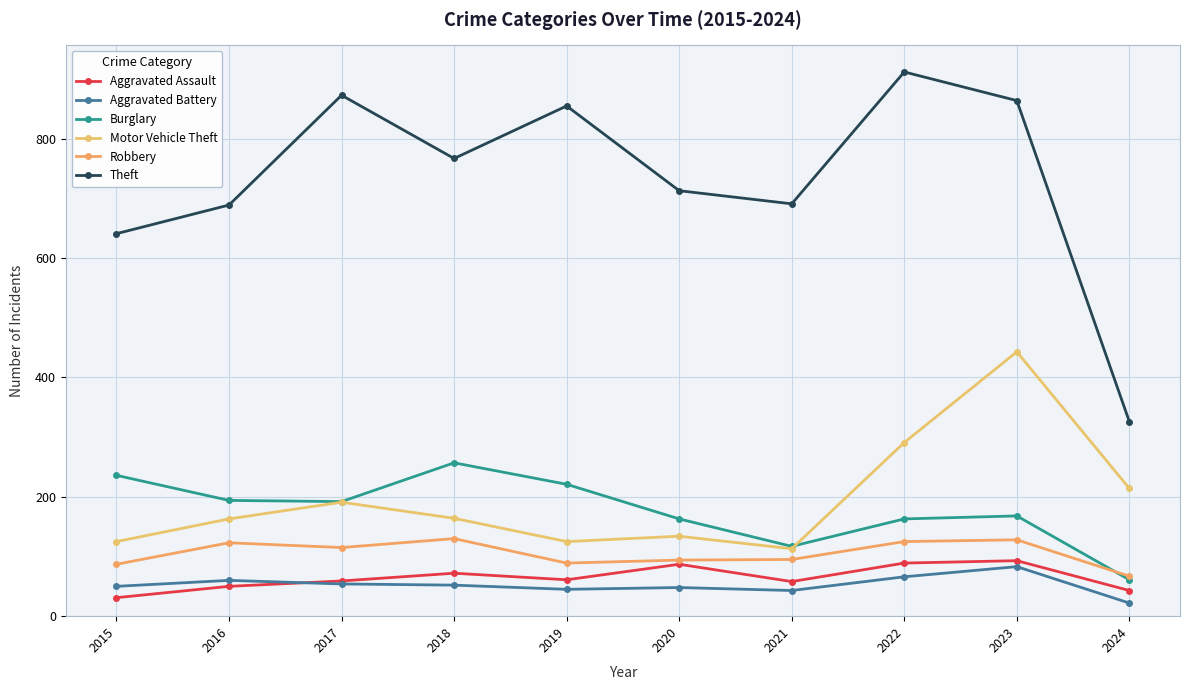

True or false: Burglary and Aggravated Battery cross at least once.

False